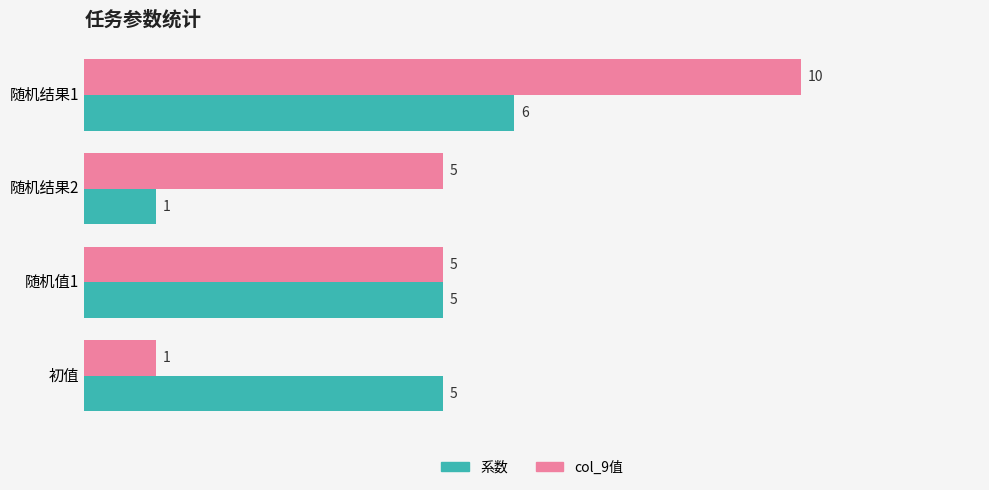

List the series in order of their overall mean, highest first.

col_9值, 系数